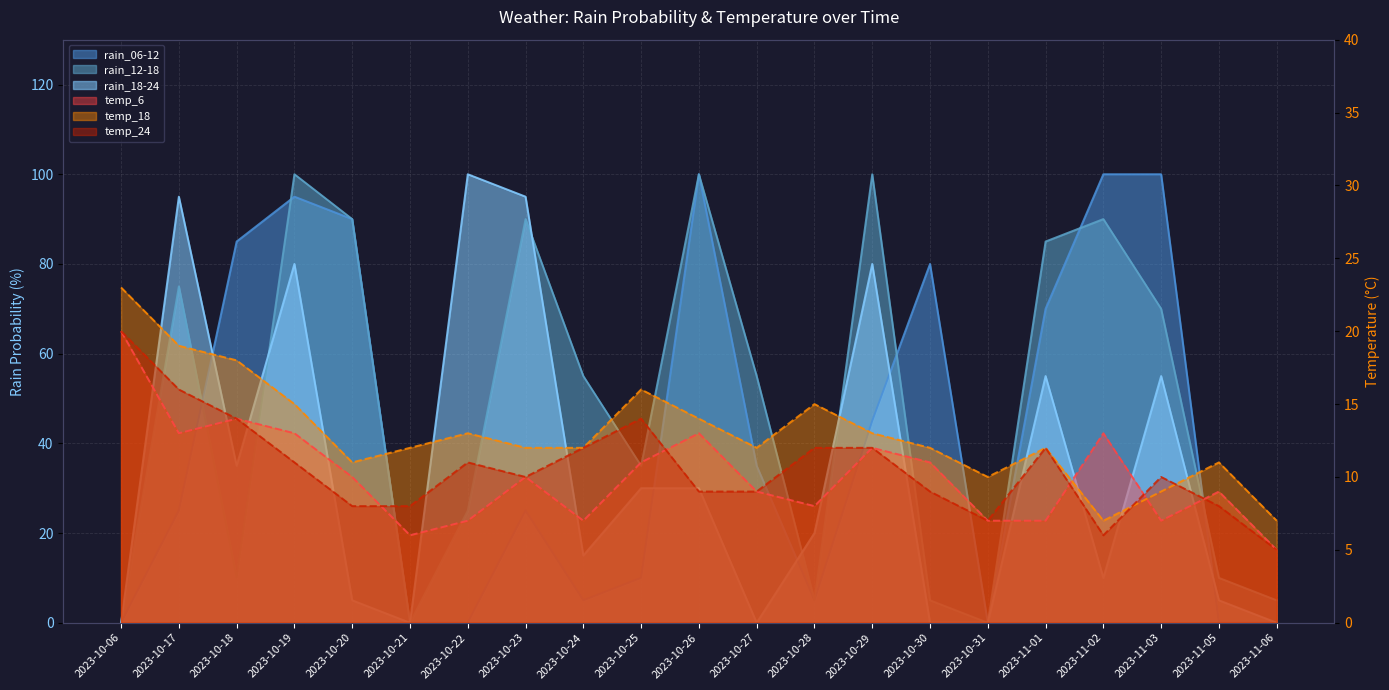

What is the difference between the maximum and minimum values in the temp_6 series?

15